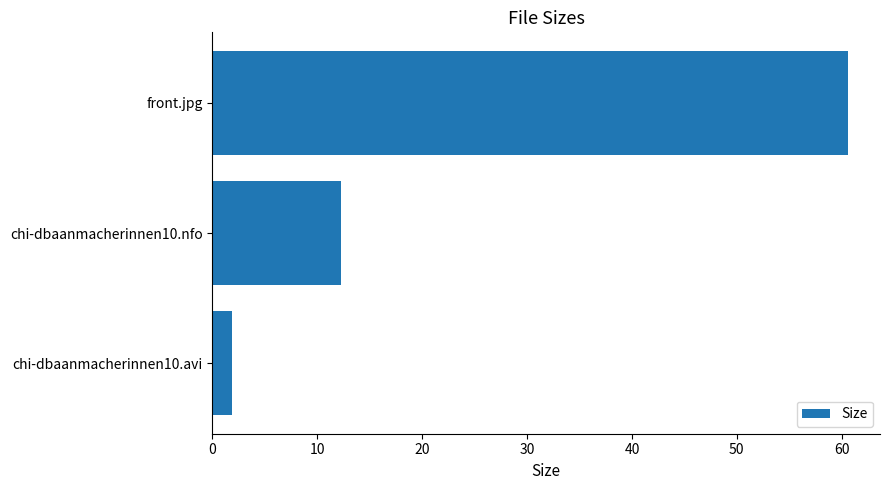

What is the minimum value shown in the chart?

1.9